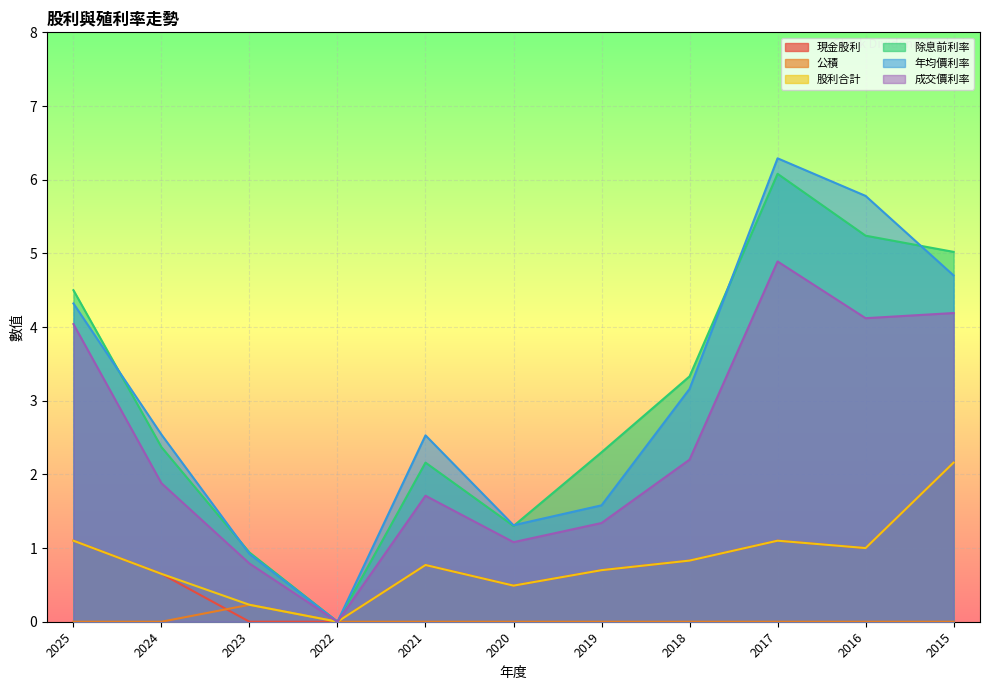

What are all the series names shown in the legend?

現金股利, 公積, 股利合計, 除息前利率, 年均價利率, 成交價利率